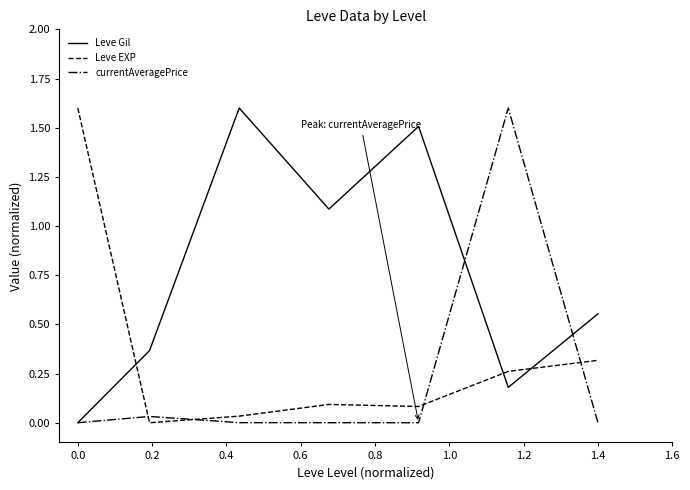

True or false: Leve EXP and Leve Gil intersect in this chart.

True